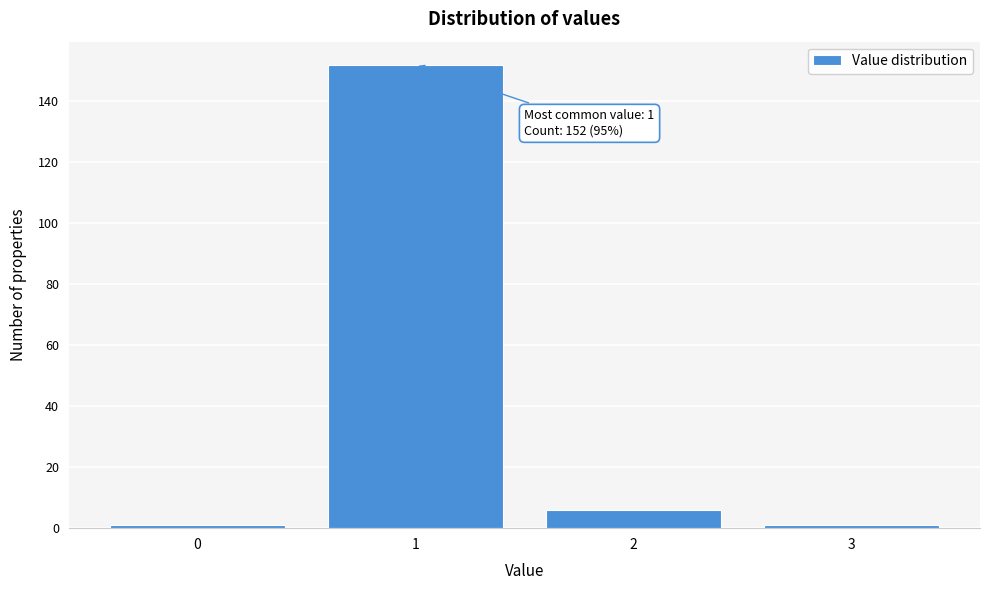

Reading left to right, extract all data points from this chart.

1	152	6	1